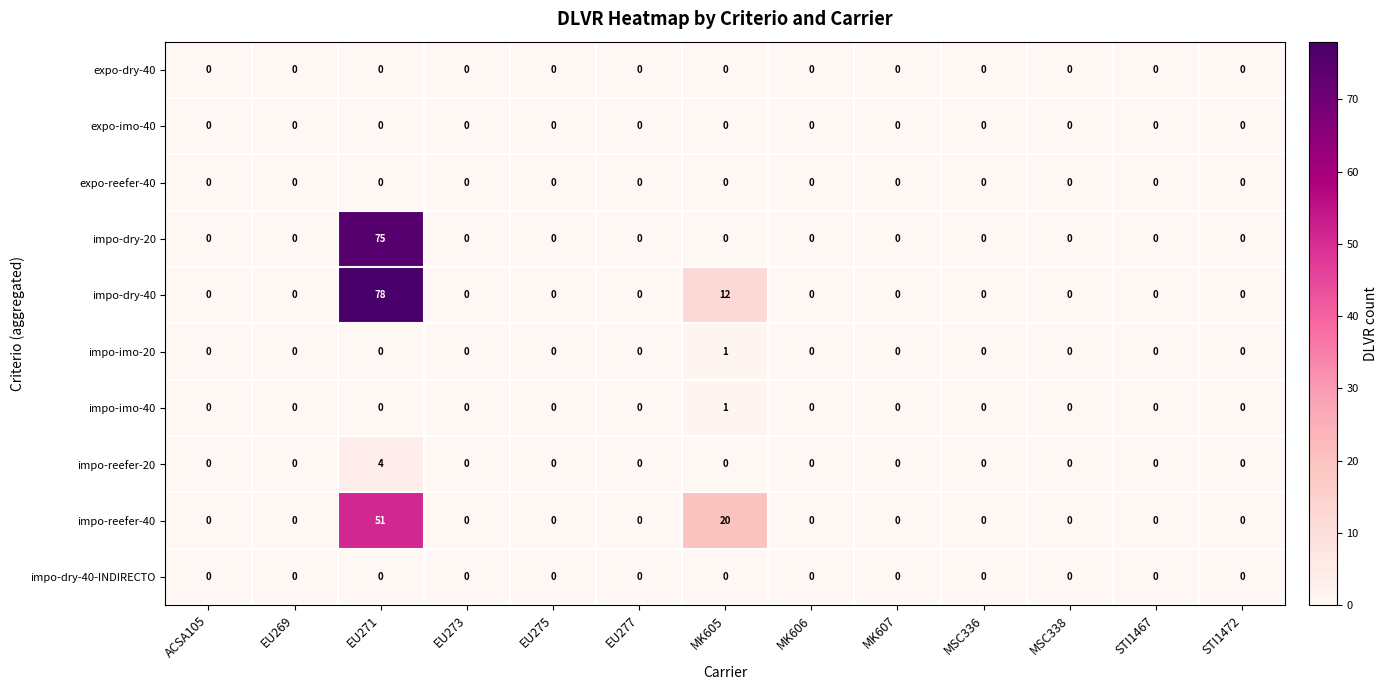

At how many categories does at least one series exceed 43?

1